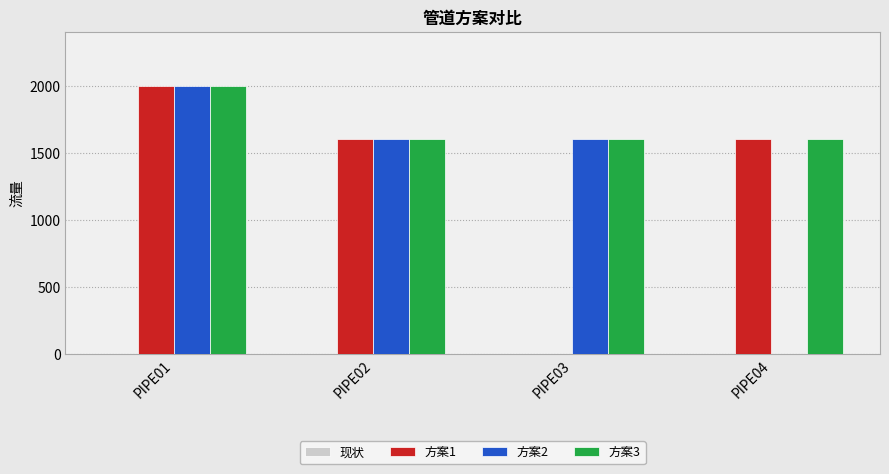

Are the bars grouped side by side (vs. stacked)?

Yes